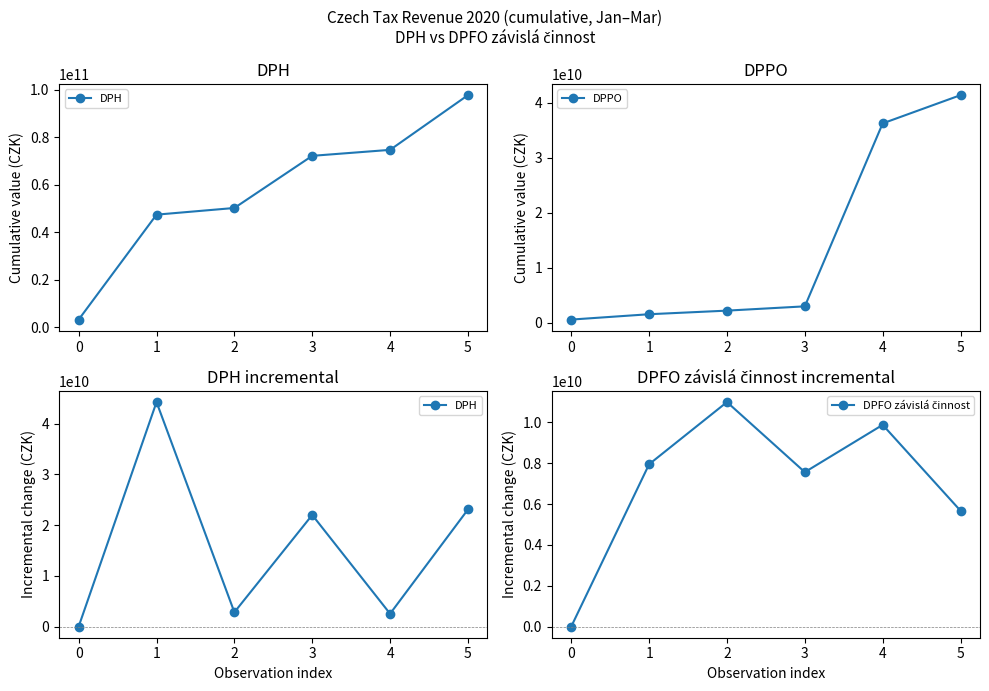

Reading left to right, what are all the values shown in this chart?

DPH: 0=0.0	1=44247275219.2	2=2813150654.1	3=21989523759.5	4=2516730809.6	5=23069088214.1
DPPO: 0=561600938.1	1=1533767885.1	2=2187856640.0	3=2966501537.3	4=36217631204.8	5=41348053117.2
DPFO závislá činnost: 0=0.0	1=7952513267.4	2=10998175424.0	3=7564561517.5	4=9881973088.7	5=5672122444.3